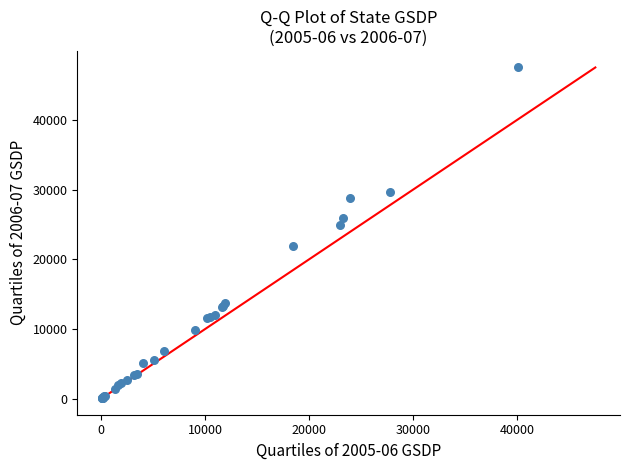

What Y value in the scatter plot is closest to 23803?

24959